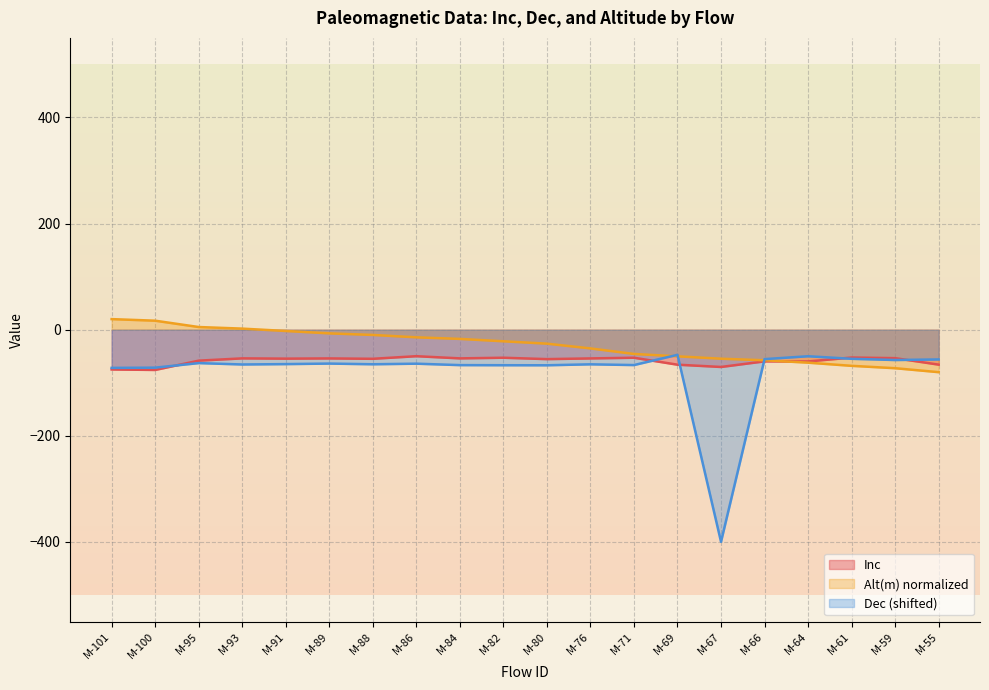

What is the difference between the maximum and second lowest values in the Dec series?

24.6